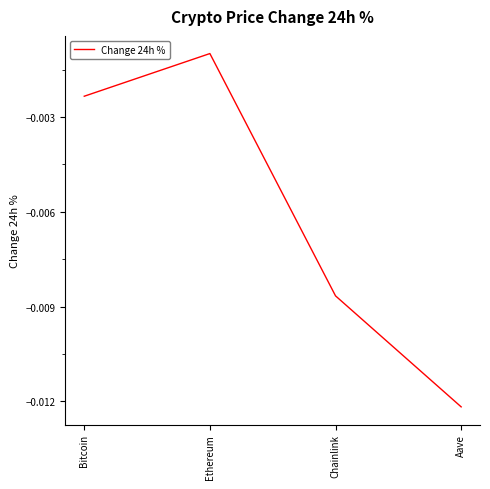

What position from the left is Aave?

4